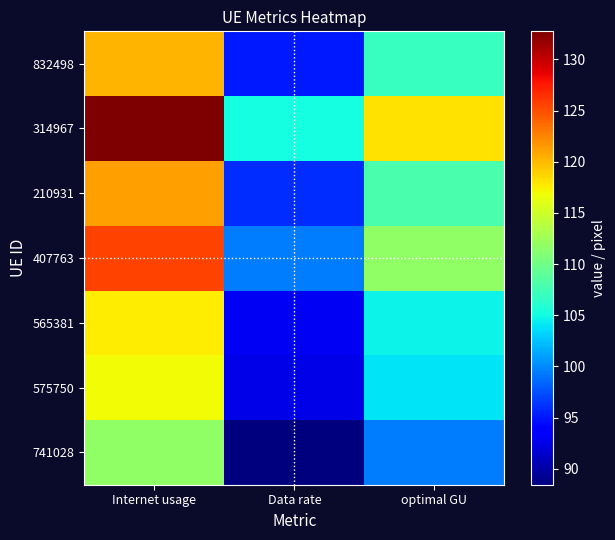

What is the maximum value shown in the chart?

132.7